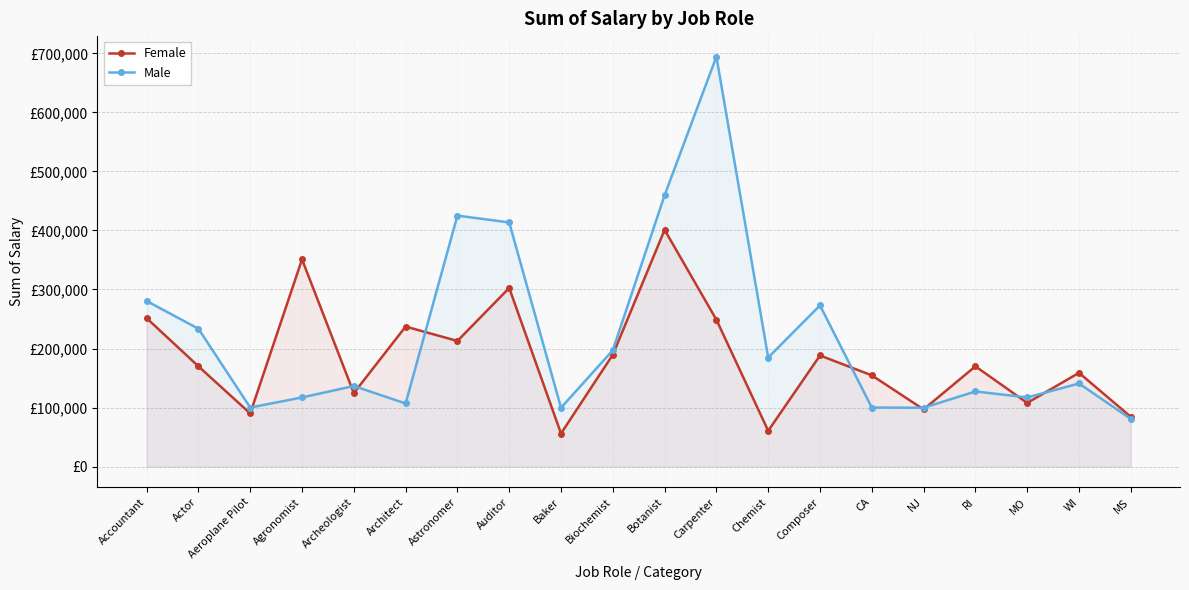

What is the label of the 1st point from the right?

MS